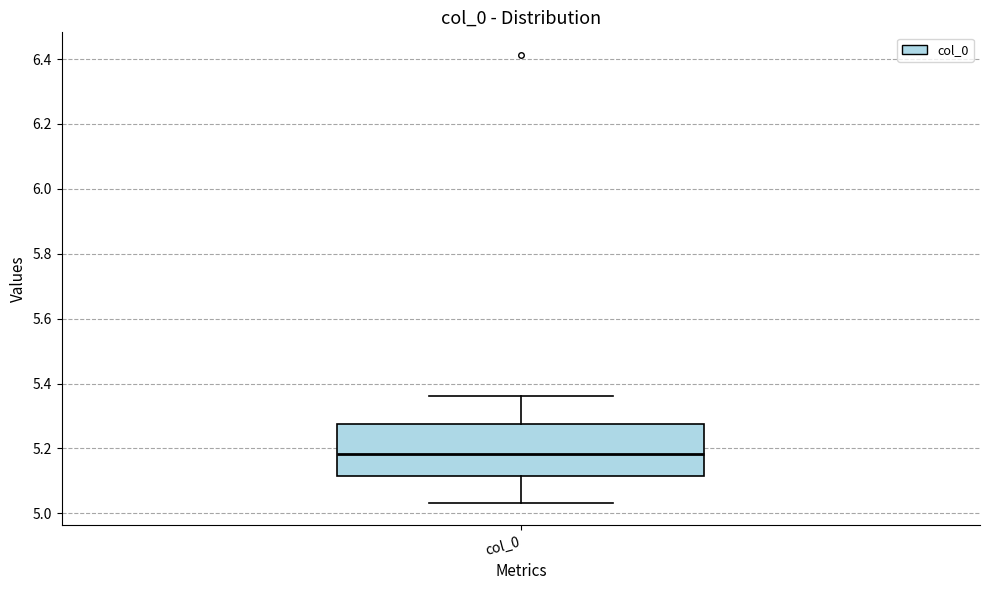

Transcribe this box plot: give where the median line is, the range the box spans, and where the two whiskers end, as read against the y-axis. The values are not printed on the chart, so give them approximately, as read against the axis.

median 5.18, box 5.12 to 5.28, whiskers 5.04 to 5.36